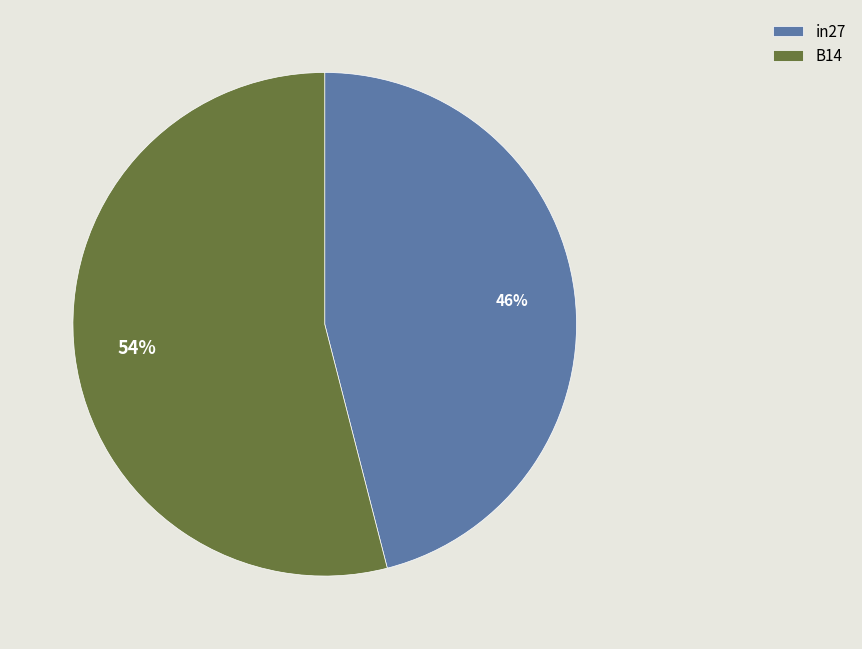

How many segments does this pie chart have?

2